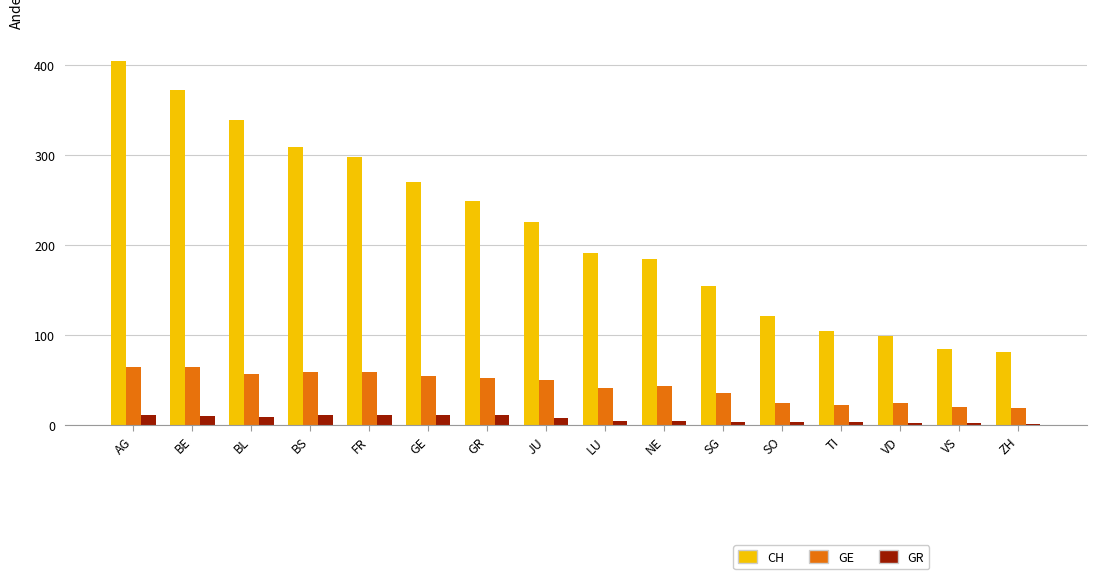

What is the average value of the GE series?

43